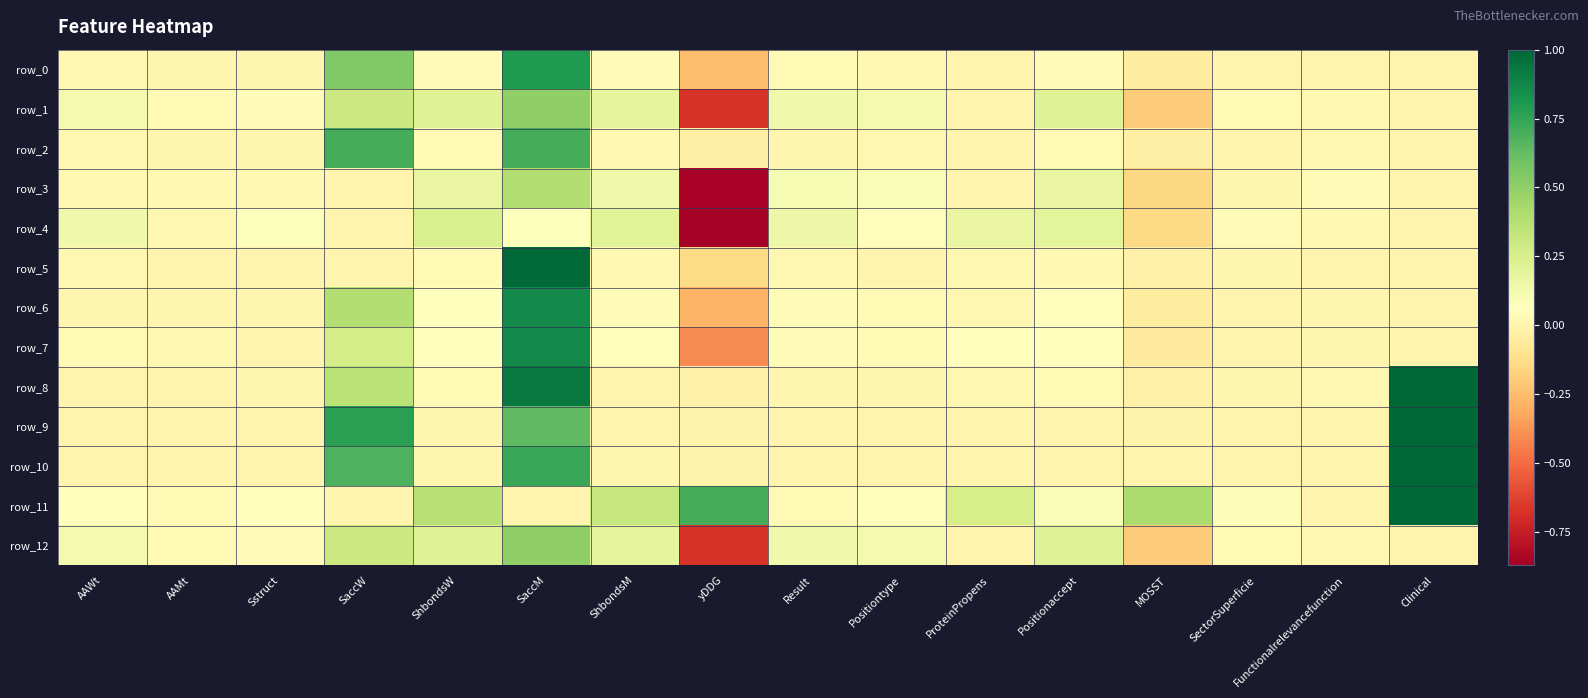

Reading right to left, list all the values displayed in this chart.

row_0: Clinical=0.0	Functionalrelevancefunction=0.0	SectorSuperficie=0.0	MOSST=-0.0	Positionaccept=0.0	ProteinPropens=0.0	Positiontype=0.0	Result=0.0	yDDG=-0.2	ShbondsM=0.0	SaccM=0.8	ShbondsW=0.0	SaccW=0.5	Sstruct=0.0	AAMt=0.0	AAWt=0.0
row_1: Clinical=0.0	Functionalrelevancefunction=0.0	SectorSuperficie=0.0	MOSST=-0.2	Positionaccept=0.2	ProteinPropens=0.0	Positiontype=0.1	Result=0.1	yDDG=-0.7	ShbondsM=0.2	SaccM=0.5	ShbondsW=0.2	SaccW=0.3	Sstruct=0.0	AAMt=0.0	AAWt=0.1
row_2: Clinical=0.0	Functionalrelevancefunction=0.0	SectorSuperficie=0.0	MOSST=-0.0	Positionaccept=0.0	ProteinPropens=0.0	Positiontype=0.0	Result=0.0	yDDG=-0.0	ShbondsM=0.0	SaccM=0.7	ShbondsW=0.0	SaccW=0.7	Sstruct=0.0	AAMt=0.0	AAWt=0.0
row_3: Clinical=0.0	Functionalrelevancefunction=0.0	SectorSuperficie=0.0	MOSST=-0.2	Positionaccept=0.2	ProteinPropens=0.0	Positiontype=0.1	Result=0.1	yDDG=-0.8	ShbondsM=0.1	SaccM=0.4	ShbondsW=0.2	SaccW=0.0	Sstruct=0.0	AAMt=0.0	AAWt=0.0
row_4: Clinical=0.0	Functionalrelevancefunction=0.0	SectorSuperficie=0.0	MOSST=-0.1	Positionaccept=0.2	ProteinPropens=0.2	Positiontype=0.1	Result=0.1	yDDG=-0.9	ShbondsM=0.2	SaccM=0.1	ShbondsW=0.2	SaccW=0.0	Sstruct=0.1	AAMt=0.0	AAWt=0.1
row_5: Clinical=0.0	Functionalrelevancefunction=0.0	SectorSuperficie=0.0	MOSST=-0.0	Positionaccept=0.0	ProteinPropens=0.0	Positiontype=0.0	Result=0.0	yDDG=-0.1	ShbondsM=0.0	SaccM=1.0	ShbondsW=0.0	SaccW=0.0	Sstruct=0.0	AAMt=0.0	AAWt=0.0
row_6: Clinical=0.0	Functionalrelevancefunction=0.0	SectorSuperficie=0.0	MOSST=-0.1	Positionaccept=0.1	ProteinPropens=0.0	Positiontype=0.0	Result=0.0	yDDG=-0.3	ShbondsM=0.0	SaccM=0.9	ShbondsW=0.1	SaccW=0.4	Sstruct=0.0	AAMt=0.0	AAWt=0.0
row_7: Clinical=0.0	Functionalrelevancefunction=0.0	SectorSuperficie=0.0	MOSST=-0.1	Positionaccept=0.1	ProteinPropens=0.1	Positiontype=0.0	Result=0.0	yDDG=-0.4	ShbondsM=0.1	SaccM=0.9	ShbondsW=0.1	SaccW=0.3	Sstruct=0.0	AAMt=0.0	AAWt=0.0
row_8: Clinical=1.0	Functionalrelevancefunction=0.0	SectorSuperficie=0.0	MOSST=-0.0	Positionaccept=0.0	ProteinPropens=0.0	Positiontype=0.0	Result=0.0	yDDG=-0.0	ShbondsM=0.0	SaccM=0.9	ShbondsW=0.0	SaccW=0.4	Sstruct=0.0	AAMt=0.0	AAWt=0.0
row_9: Clinical=1.0	Functionalrelevancefunction=0.0	SectorSuperficie=0.0	MOSST=-0.0	Positionaccept=0.0	ProteinPropens=0.0	Positiontype=0.0	Result=0.0	yDDG=-0.0	ShbondsM=0.0	SaccM=0.6	ShbondsW=0.0	SaccW=0.8	Sstruct=0.0	AAMt=0.0	AAWt=0.0
row_10: Clinical=1.0	Functionalrelevancefunction=0.0	SectorSuperficie=0.0	MOSST=-0.0	Positionaccept=0.0	ProteinPropens=0.0	Positiontype=0.0	Result=0.0	yDDG=-0.0	ShbondsM=0.0	SaccM=0.7	ShbondsW=0.0	SaccW=0.7	Sstruct=0.0	AAMt=0.0	AAWt=0.0
row_11: Clinical=1.0	Functionalrelevancefunction=0.0	SectorSuperficie=0.1	MOSST=0.4	Positionaccept=0.1	ProteinPropens=0.3	Positiontype=0.1	Result=0.0	yDDG=0.7	ShbondsM=0.3	SaccM=0.0	ShbondsW=0.4	SaccW=0.0	Sstruct=0.1	AAMt=0.0	AAWt=0.1
row_12: Clinical=0.0	Functionalrelevancefunction=0.0	SectorSuperficie=0.0	MOSST=-0.2	Positionaccept=0.2	ProteinPropens=0.0	Positiontype=0.1	Result=0.1	yDDG=-0.7	ShbondsM=0.2	SaccM=0.5	ShbondsW=0.2	SaccW=0.3	Sstruct=0.0	AAMt=0.0	AAWt=0.1